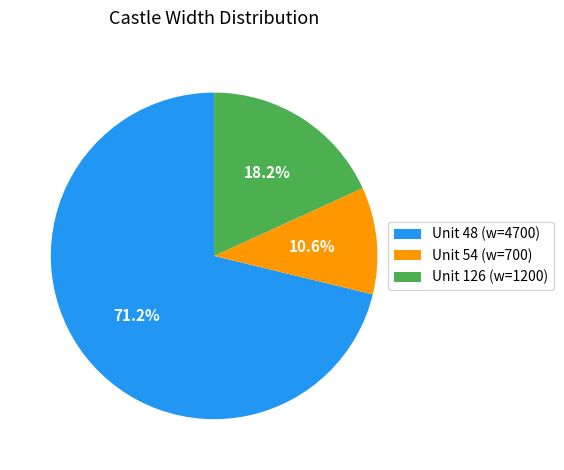

Combined, what portion of the pie is Unit 126 (w=1200) and Unit 54 (w=700)?

28.8%